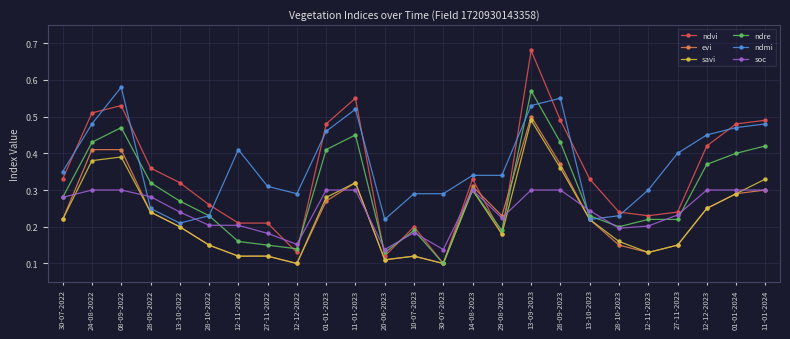

At which label does ndre reach its peak?

13-09-2023